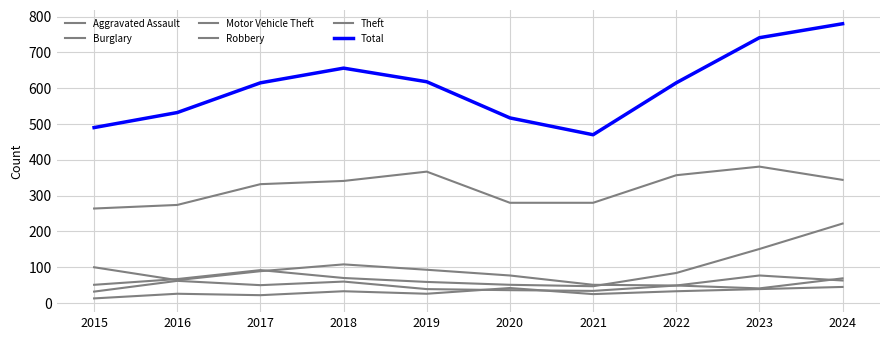

Where does the Total series first go above 615?

2018